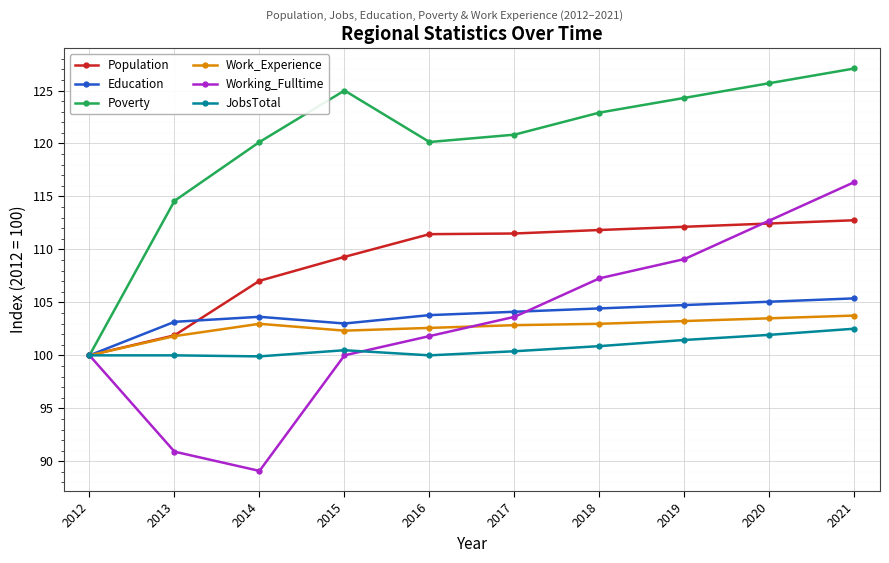

At 2019, list the series in order from smallest to largest.

JobsTotal, Work_Experience, Education, Working_Fulltime, Population, Poverty